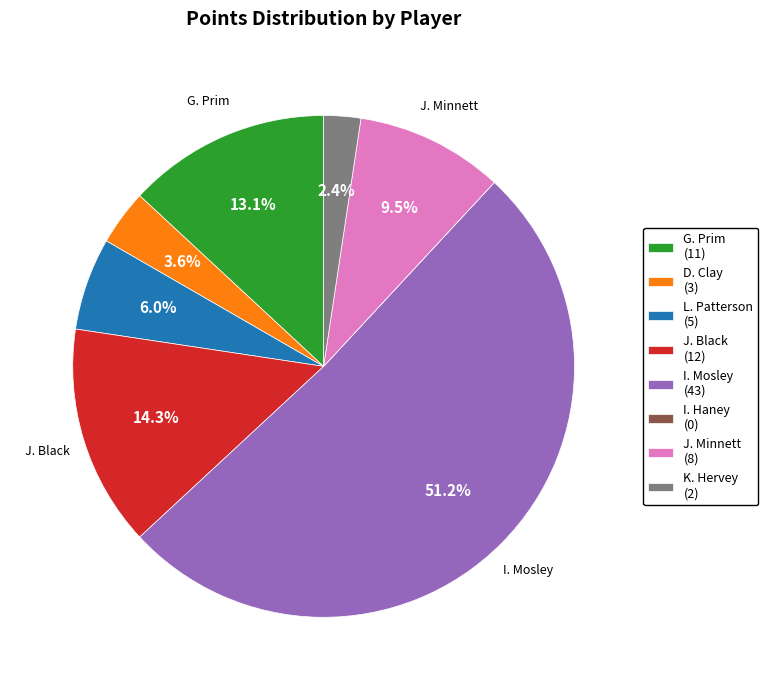

What is the majority slice?

I. Mosley